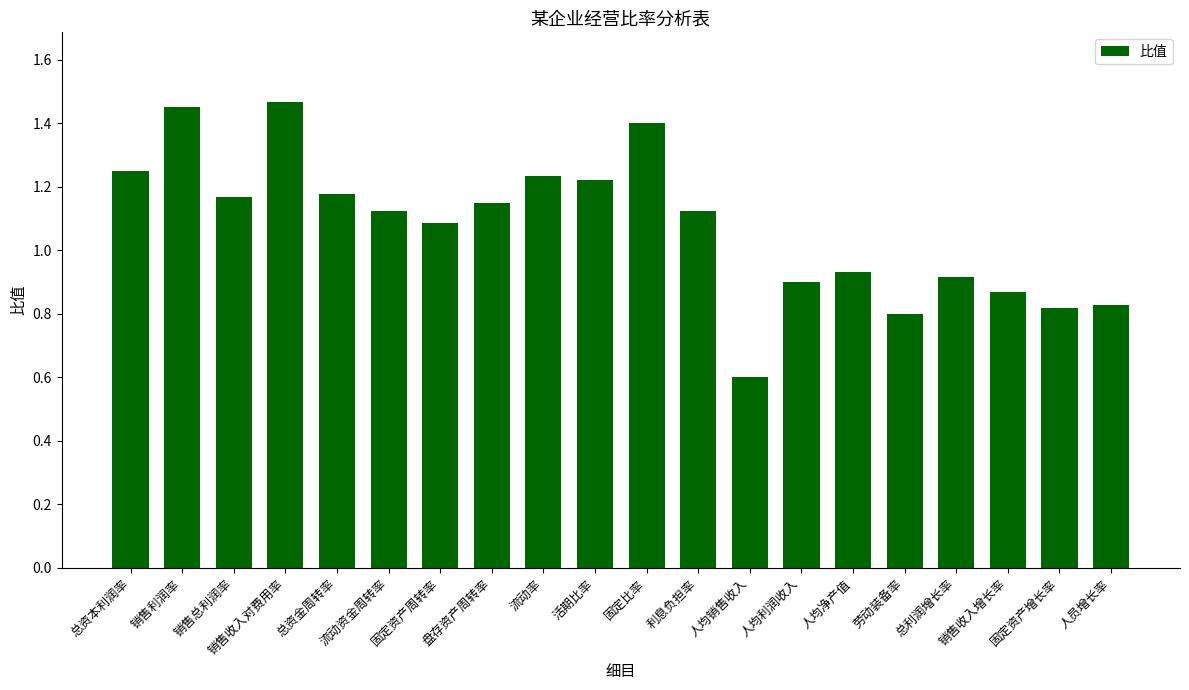

What position from the right is 固定资产周转率?

14